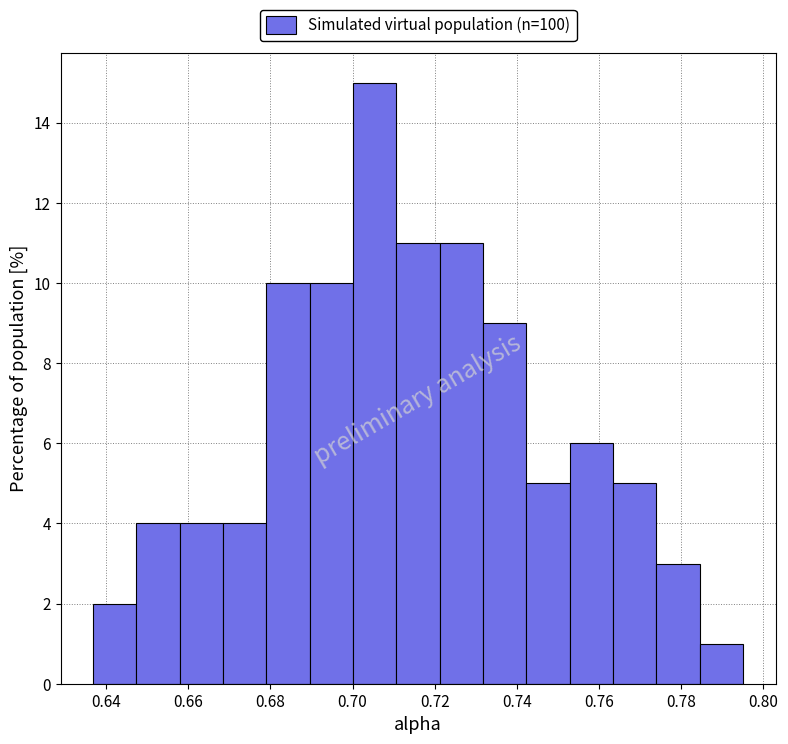

Reading left to right, list every bar in this chart as the range it spans on the x-axis followed by its height. Neither the bar edges nor the heights are printed on the chart, so give them approximately, as read against the axes.

0.636 to 0.648: 2
0.648 to 0.658: 4
0.658 to 0.668: 4
0.668 to 0.680: 4
0.680 to 0.690: 10
0.690 to 0.700: 10
0.700 to 0.710: 15
0.710 to 0.722: 11
0.722 to 0.732: 11
0.732 to 0.742: 9
0.742 to 0.752: 5
0.752 to 0.764: 6
0.764 to 0.774: 5
0.774 to 0.784: 3
0.784 to 0.796: 1